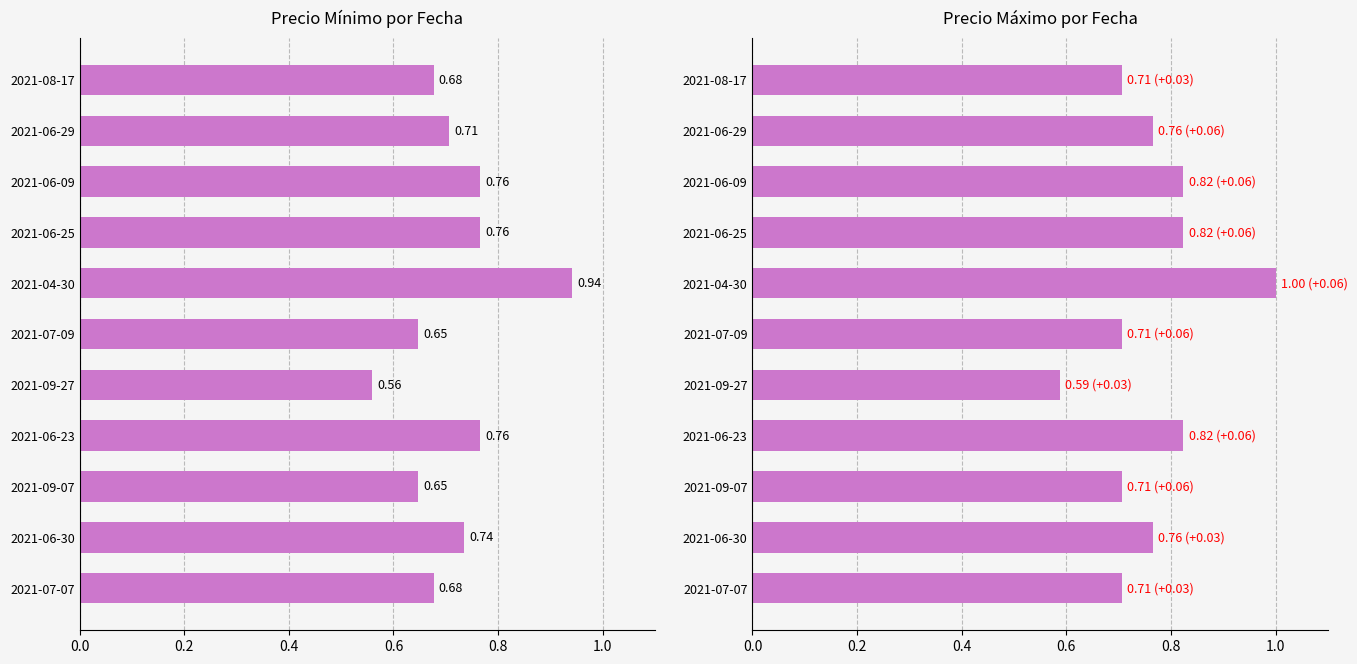

Which series has the largest total across all categories?

Precio máximo